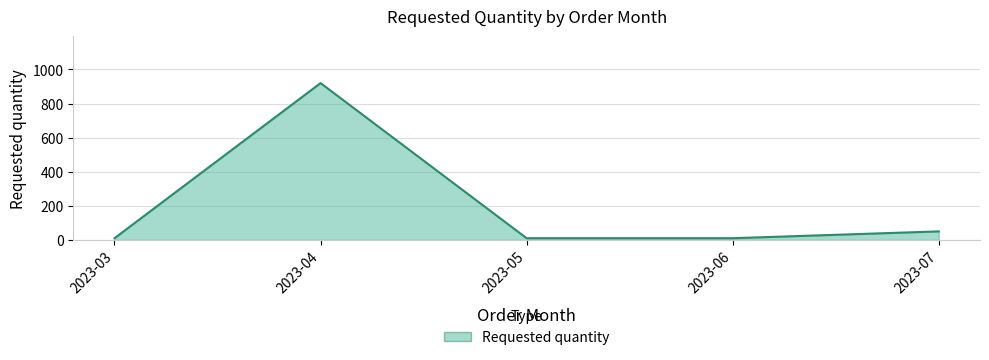

At which label is the value closest to 465?

2023-07